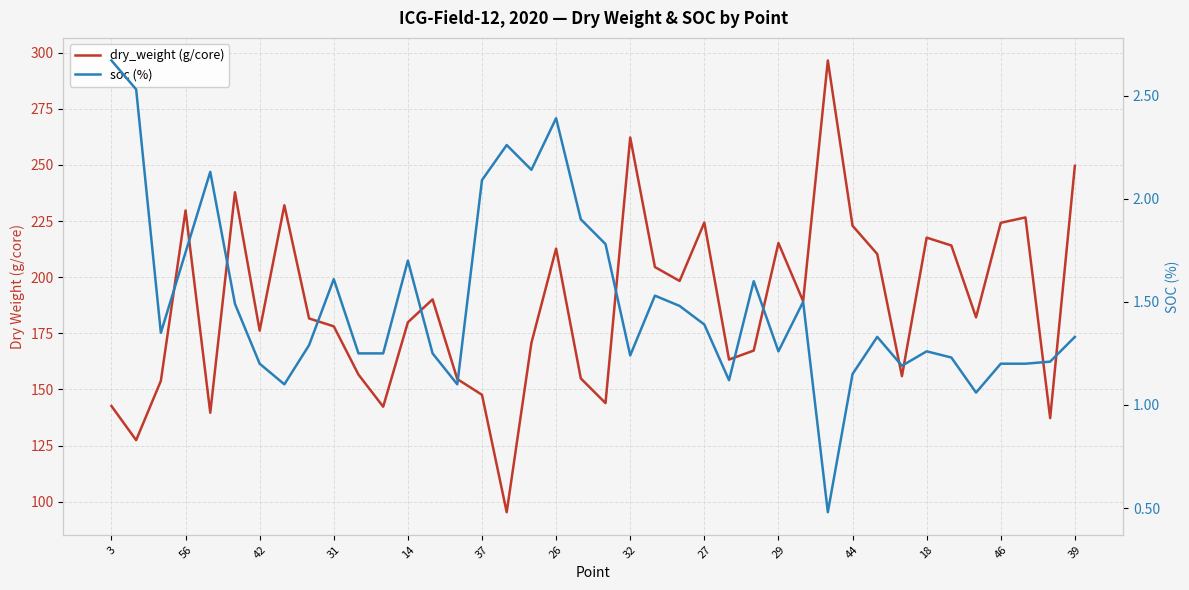

What is the total value across all series at 44?

224.1